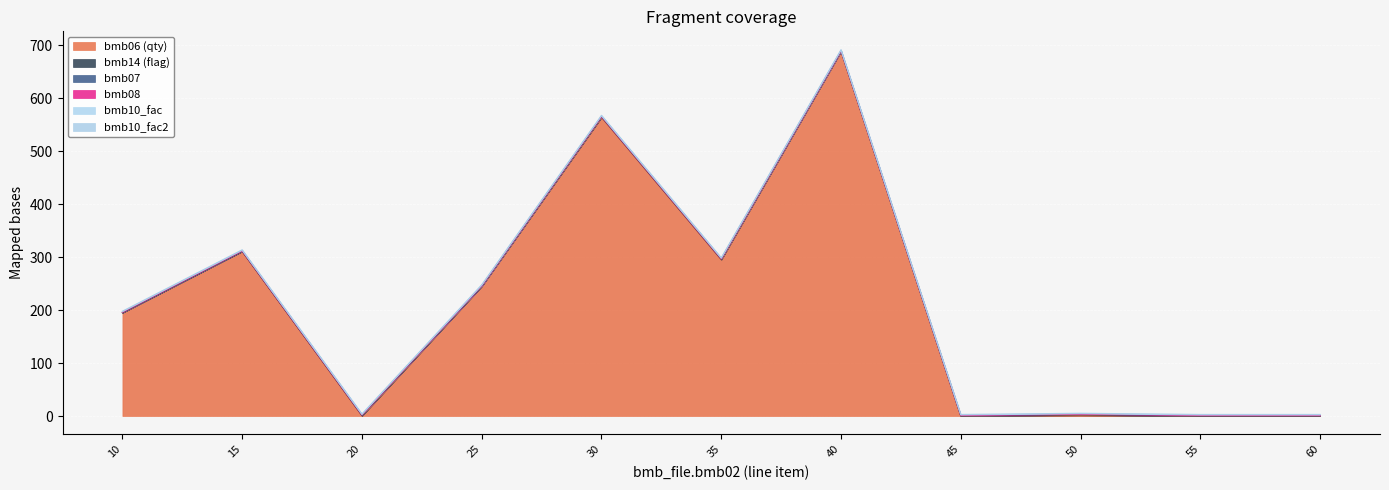

What is the minimum value for bmb10_fac2?

1.0